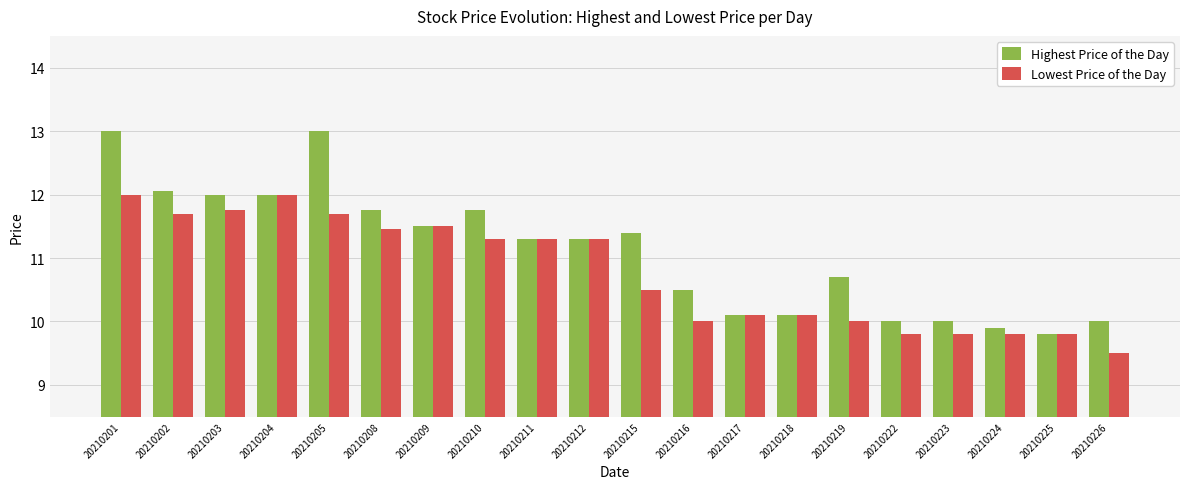

How many data points in Highest Price of the Day are less than 11?

9